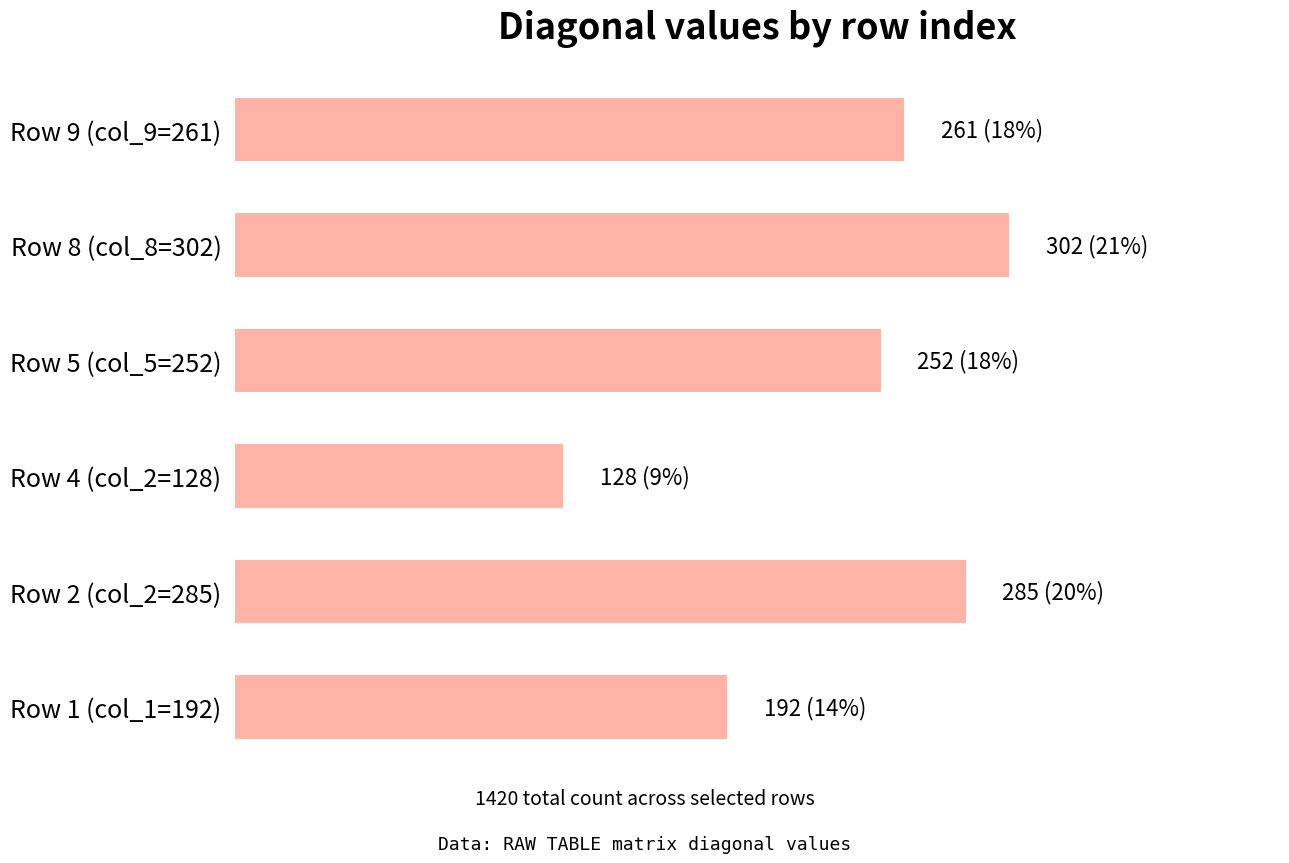

At which category does the chart reach its peak across all series?

Row 8 (col_8=302)